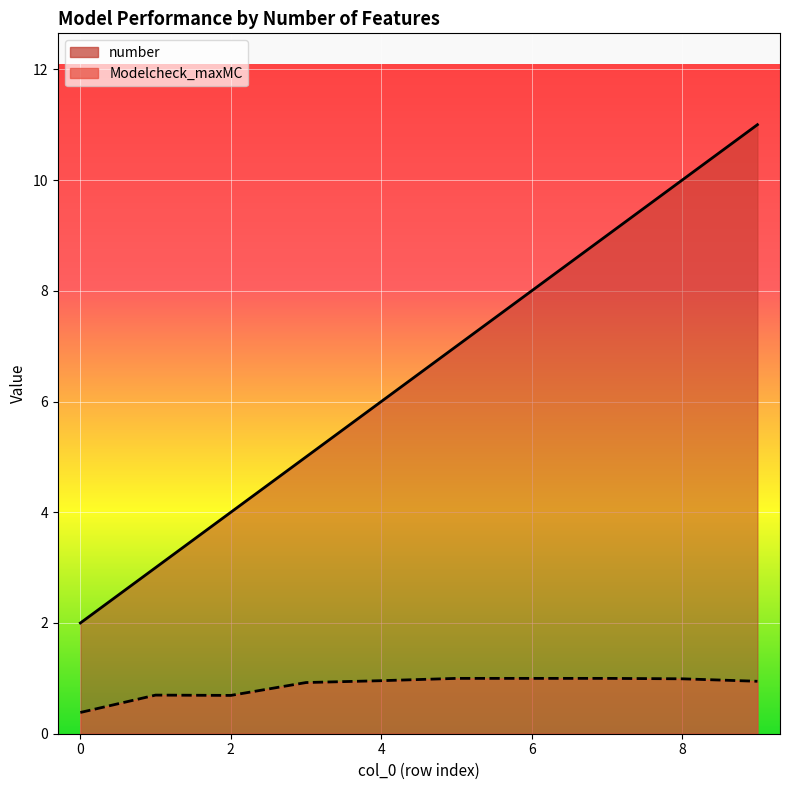

Reading right to left, transcribe all the data shown in this chart.

number: 9=11.0	8=10.0	7=9.0	6=8.0	5=7.0	4=6.0	3=5.0	2=4.0	1=3.0	0=2.0
Modelcheck_maxMC: 9=0.9	8=1.0	7=1.0	6=1.0	5=1.0	4=1.0	3=0.9	2=0.7	1=0.7	0=0.4